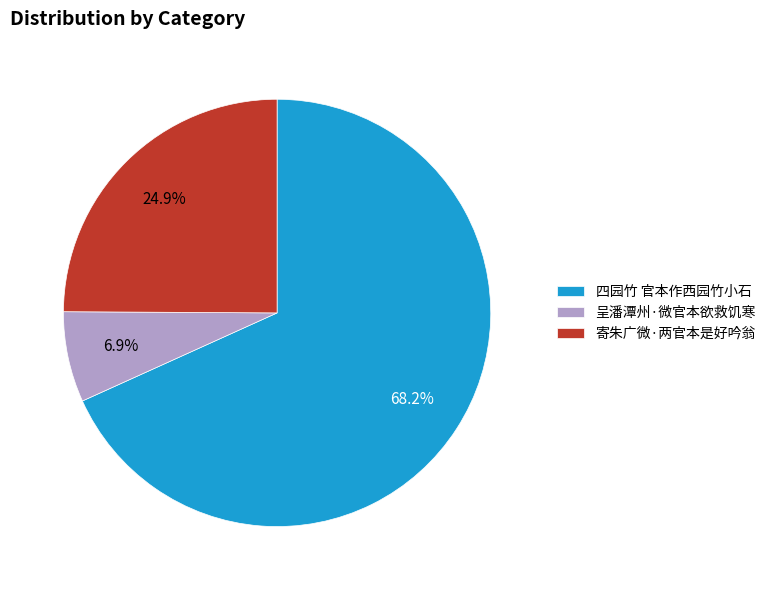

True or false: 呈潘潭州·微官本欲救饥寒 accounts for 7% of the total.

True